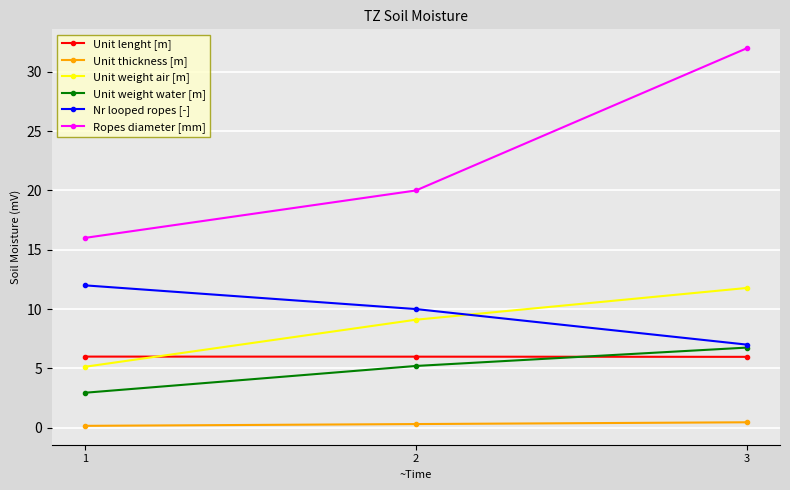

Count the number of categories in the chart.

3